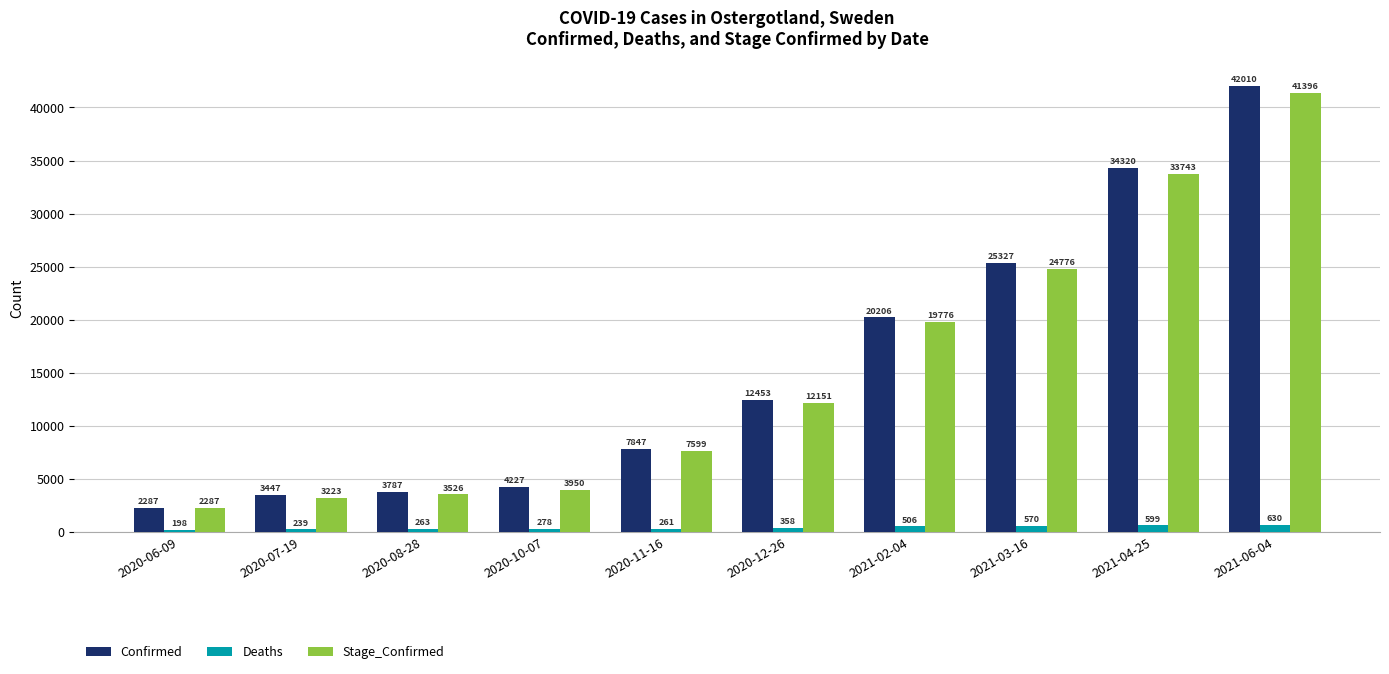

Reading left to right, transcribe all the data shown in this chart.

Confirmed: 2287	3447	3787	4227	7847	12453	20206	25327	34320	42010
Deaths: 198	239	263	278	261	358	506	570	599	630
Stage_Confirmed: 2287	3223	3526	3950	7599	12151	19776	24776	33743	41396